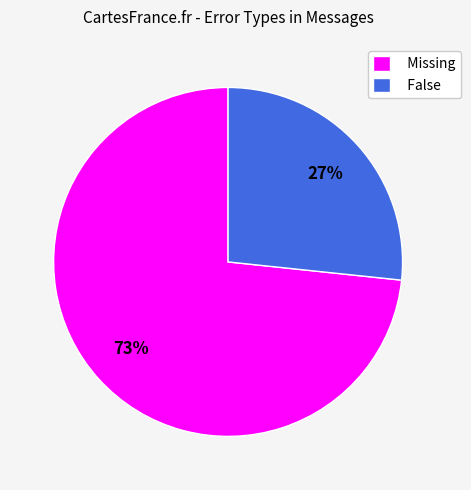

Do False and Missing together represent more than half of the pie?

Yes